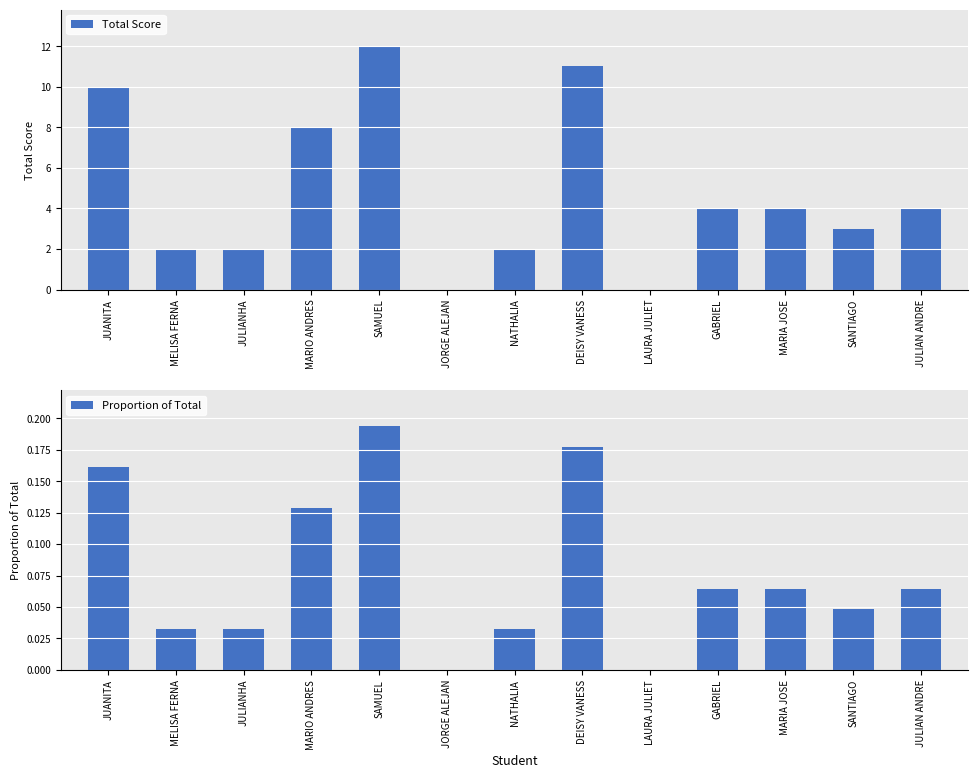

How many groups of bars are there?

13